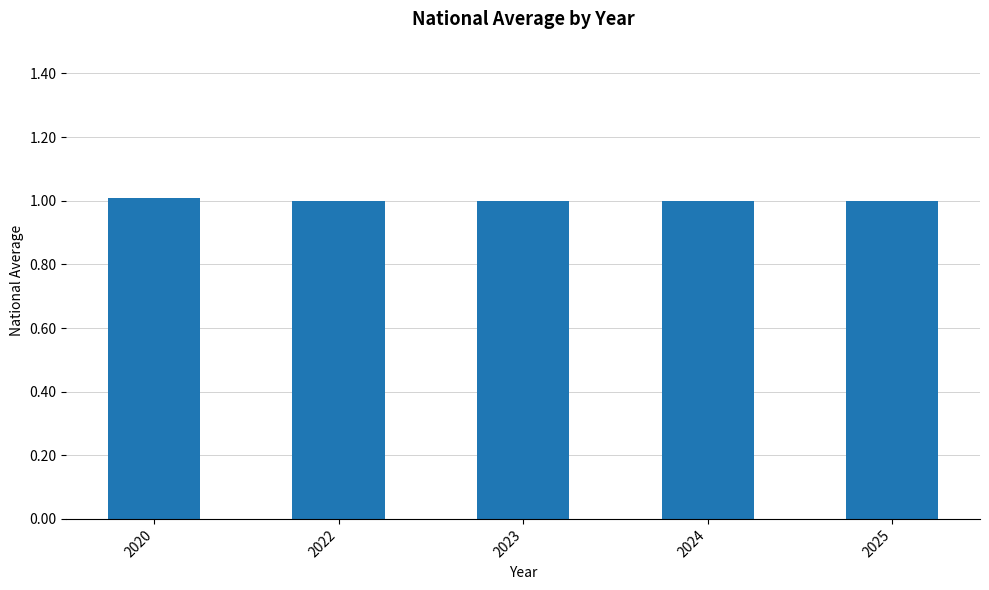

What is the minimum value shown in the chart?

1.0